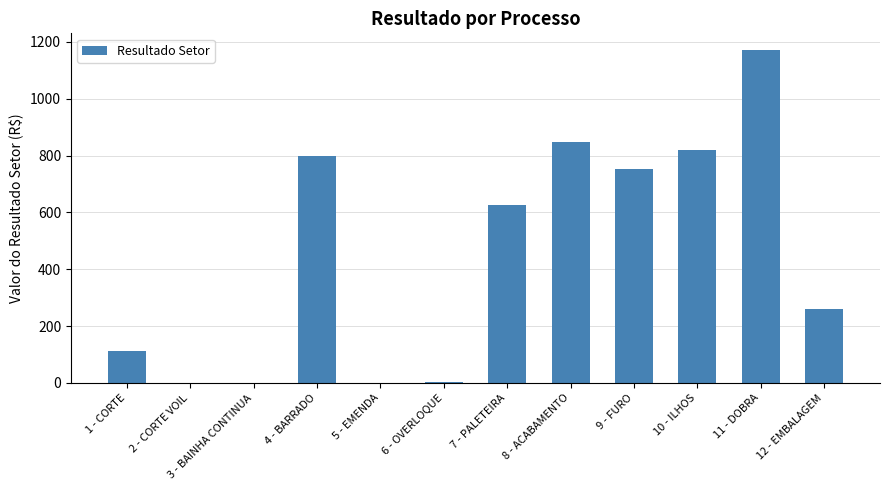

What is the ratio of the value at 9 - FURO to the value at 4 - BARRADO?

0.9